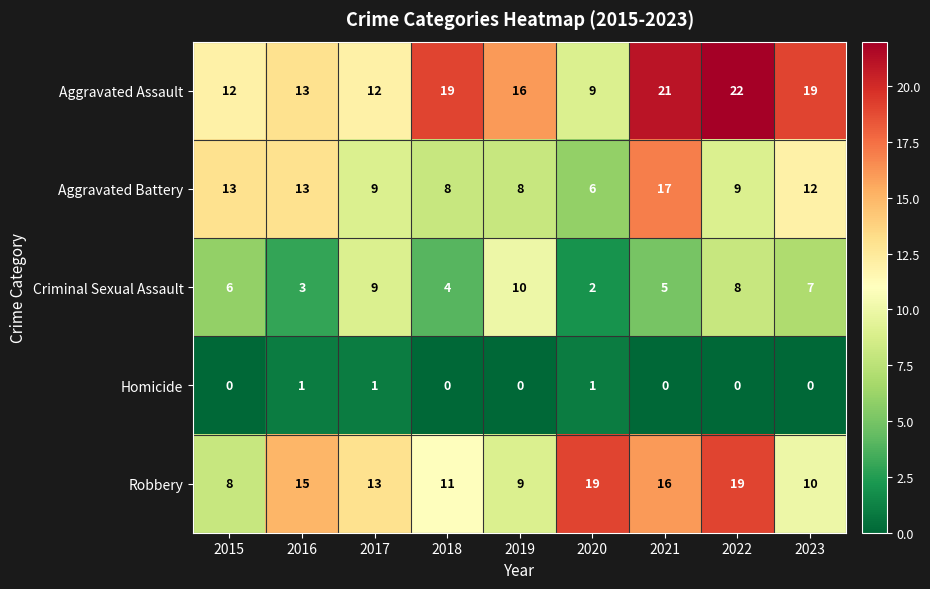

True or false: Aggravated Battery has a value of 15 at 2017.

False